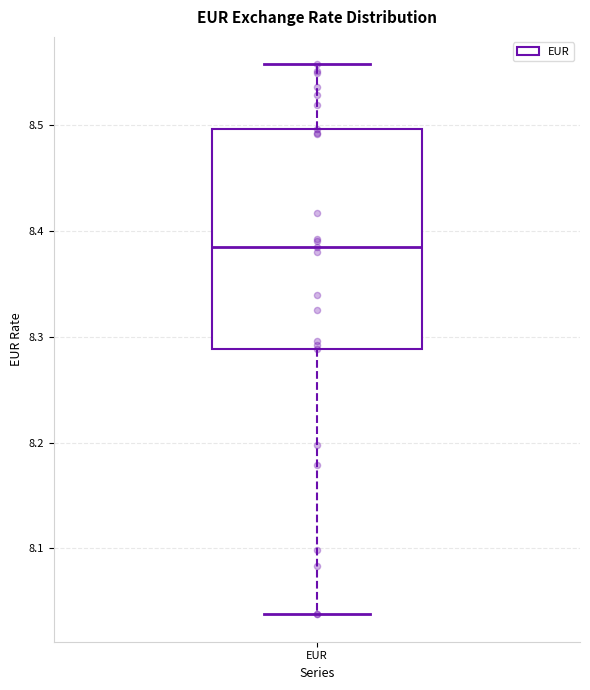

Where does the upper whisker of the box for EUR end on the y-axis? The values are not printed on the chart, so give them approximately, as read against the axis.

8.56